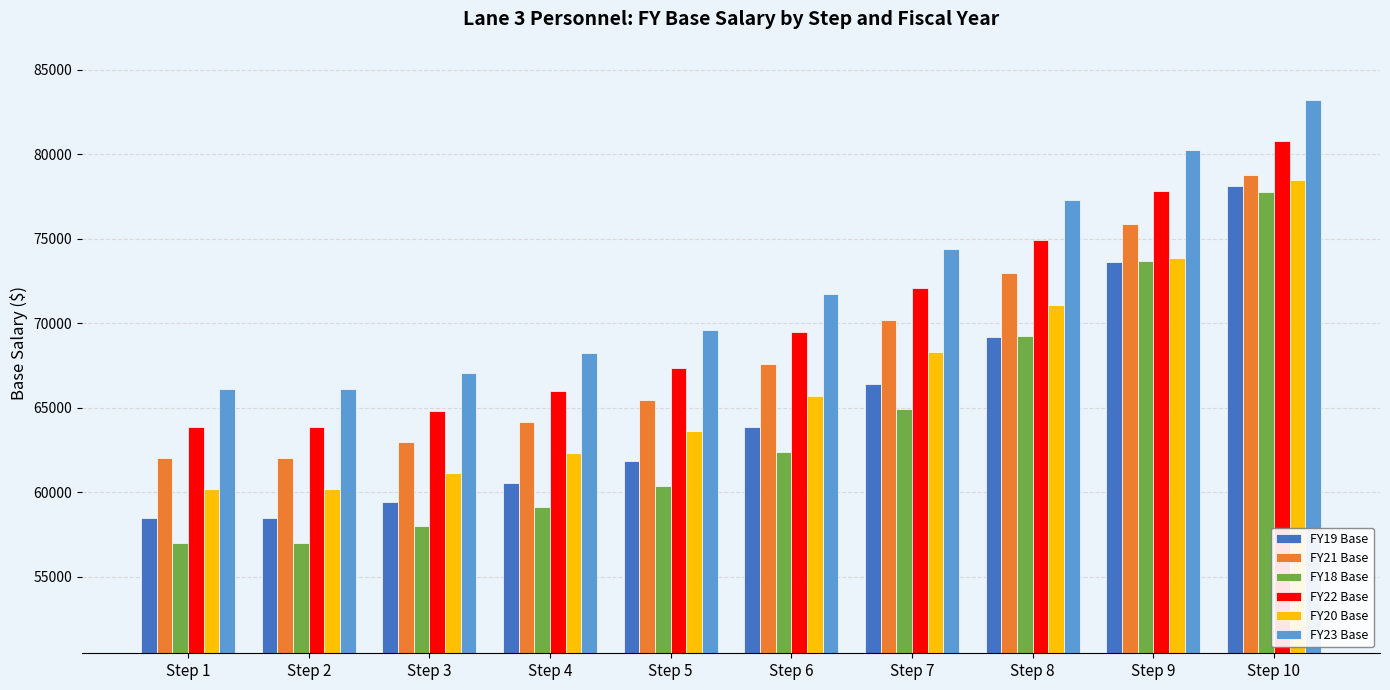

The value of FY21 Base at Step 2 is 35269.1. True or false?

False